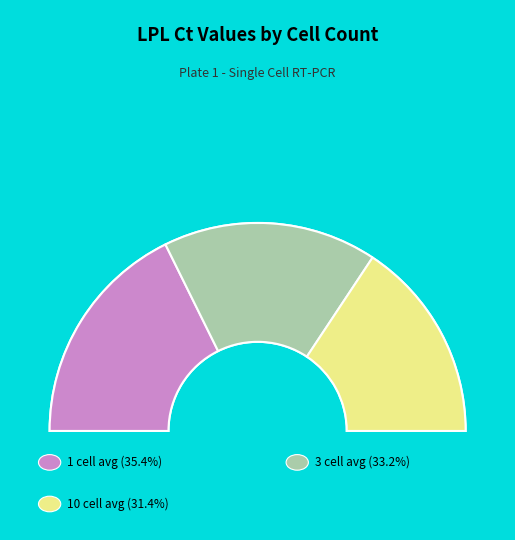

Is there any slice that represents more than half of the pie?

No